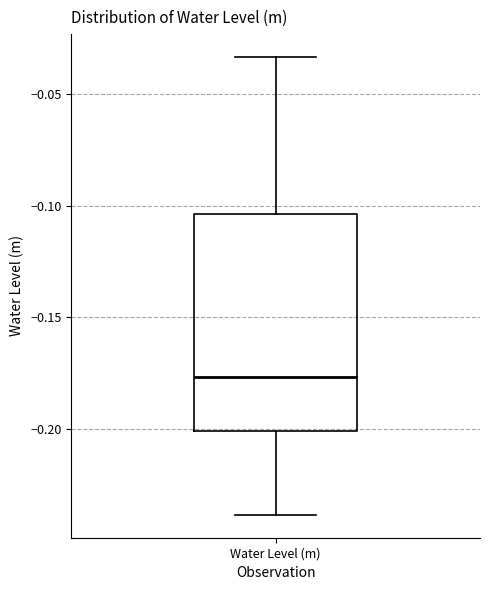

Where is the lower edge of the box for Water Level (m) on the y-axis? The values are not printed on the chart, so give them approximately, as read against the axis.

-0.200